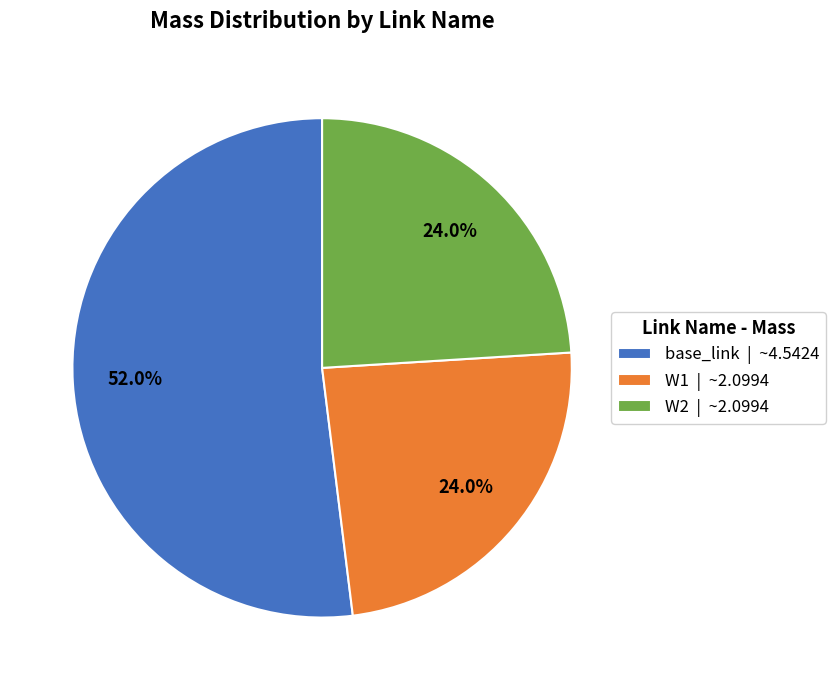

Count the number of slices in the pie.

3